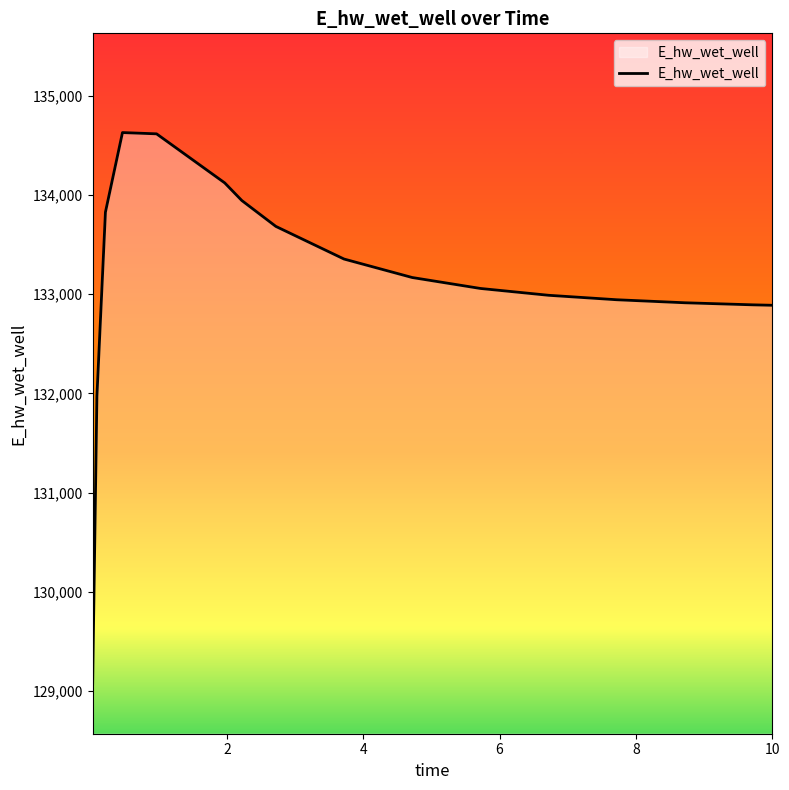

What is the greatest value displayed?

134627.8